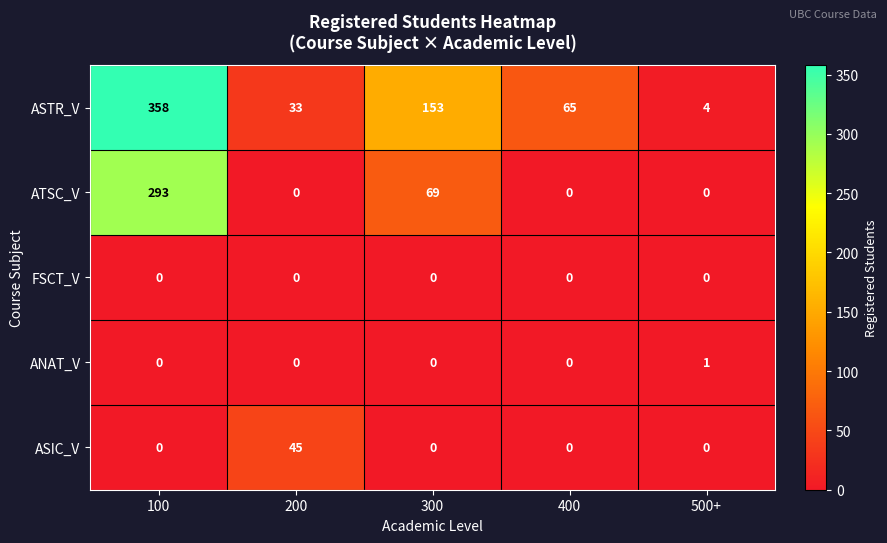

List the series in order of their peak value, highest first.

ASTR_V, ATSC_V, ASIC_V, ANAT_V, FSCT_V